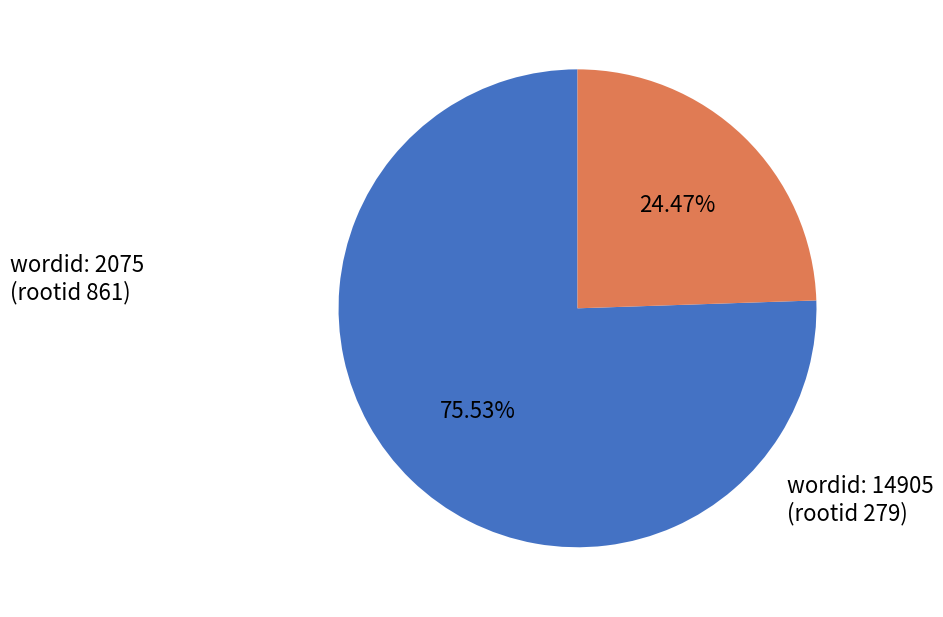

Is there a majority slice in this chart?

Yes